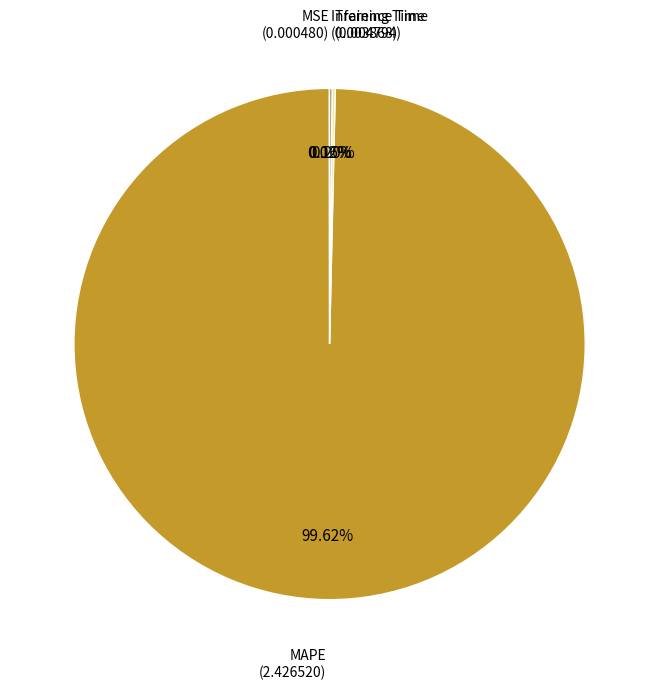

To the nearest percent, what is the average slice percentage?

25%